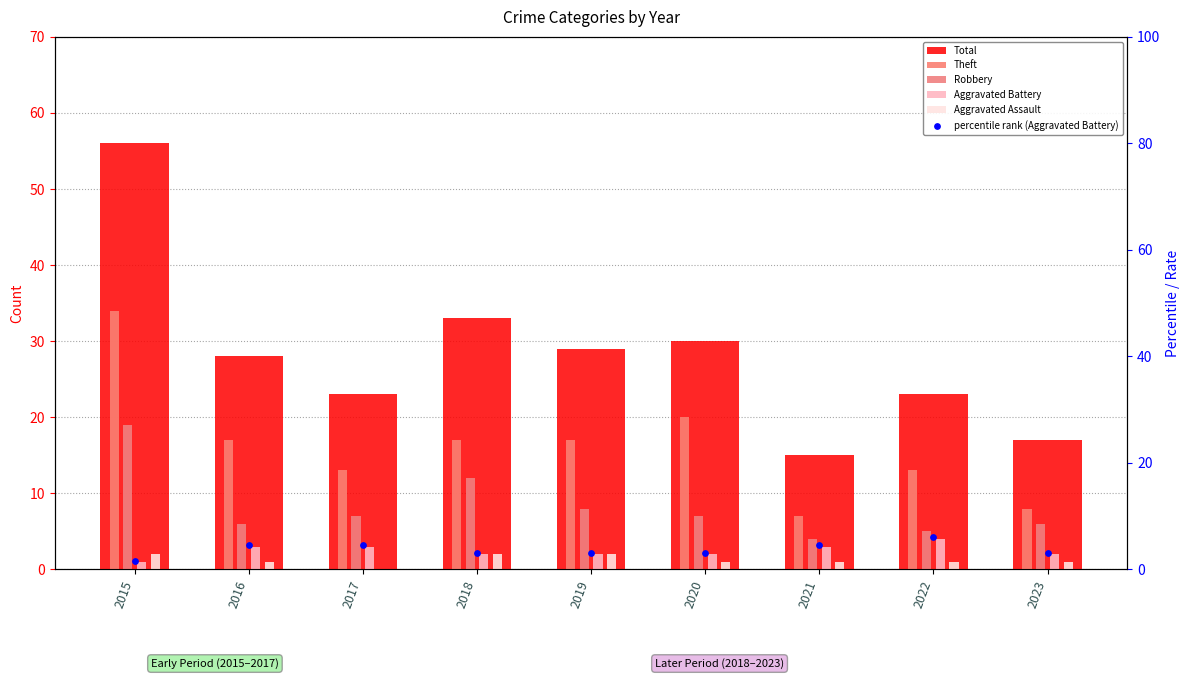

At which category is the sum across all series the highest?

2015